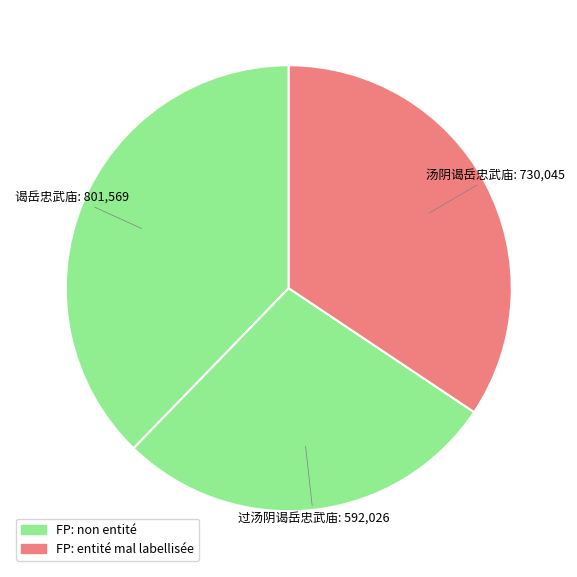

Which category has the smallest portion of the pie?

过汤阴谒岳忠武庙